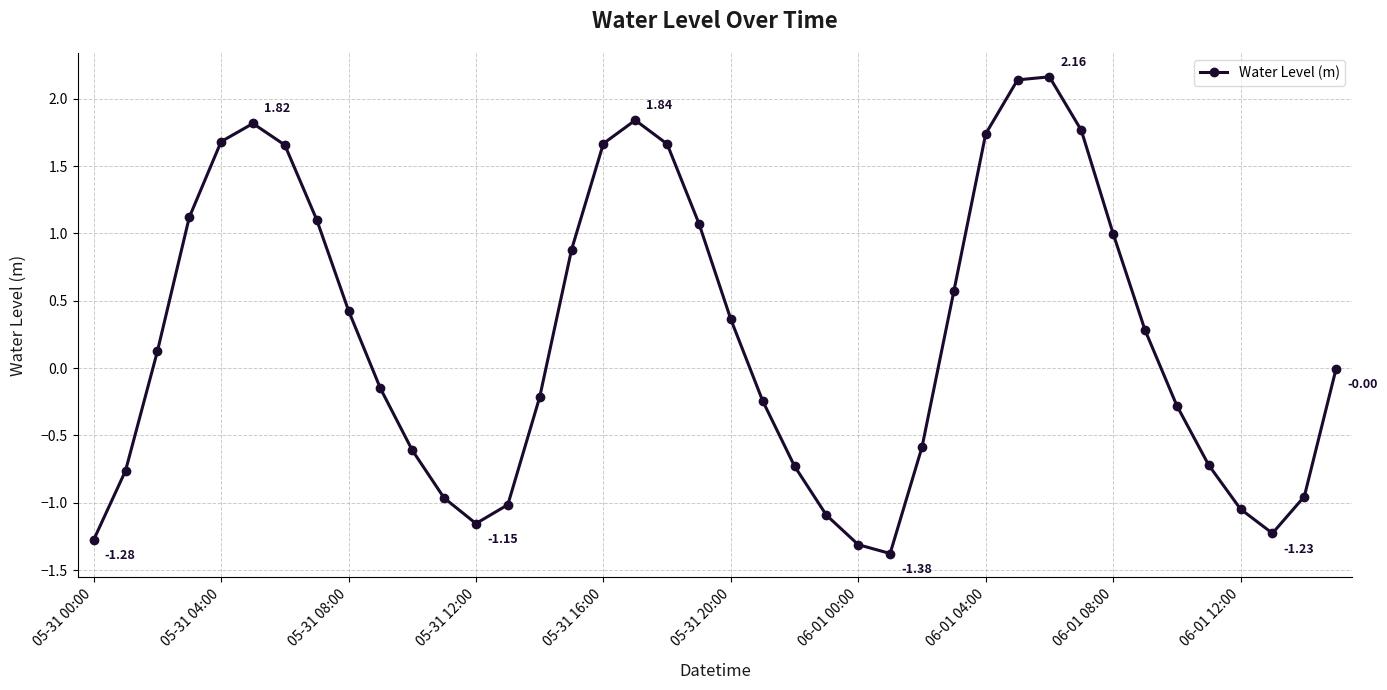

What is the sum of all values?

9.4